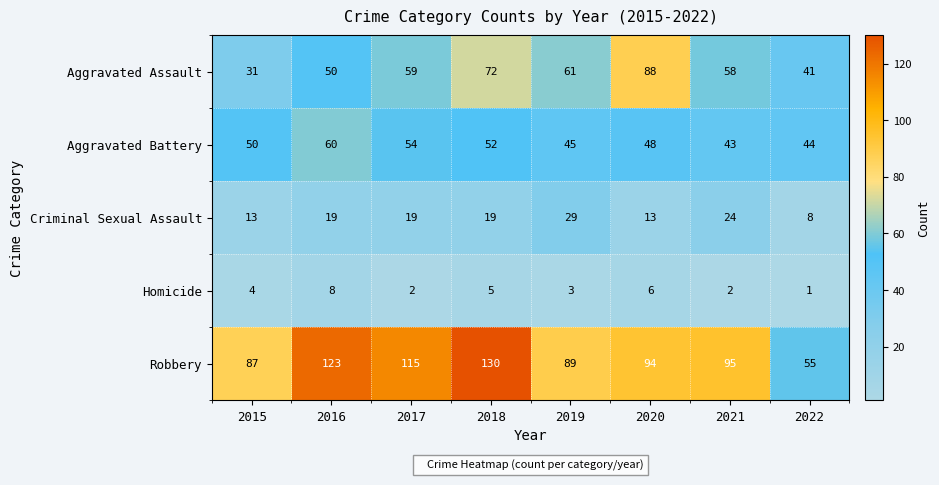

At which category is the sum across all series the highest?

2018